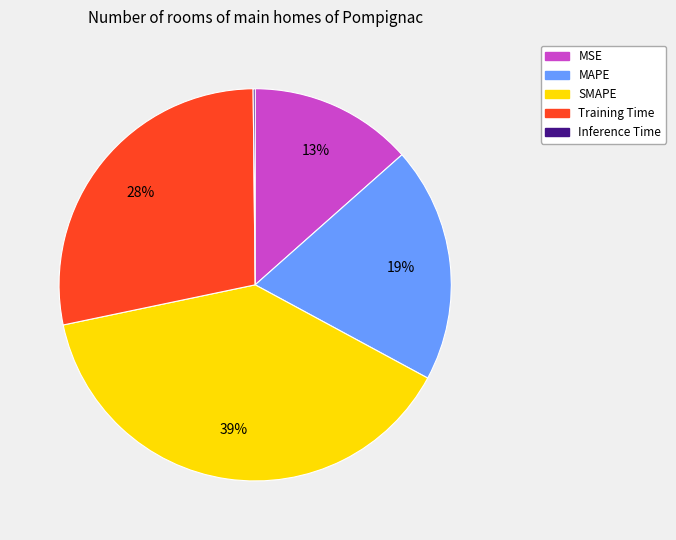

To the nearest percent, what is the difference between the MAPE and MSE slice percentages?

6%